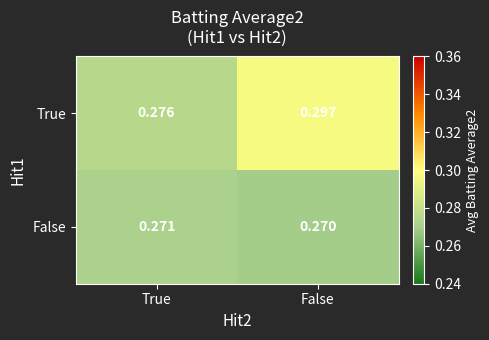

Rank the series by their maximum value, from highest to lowest.

True, False